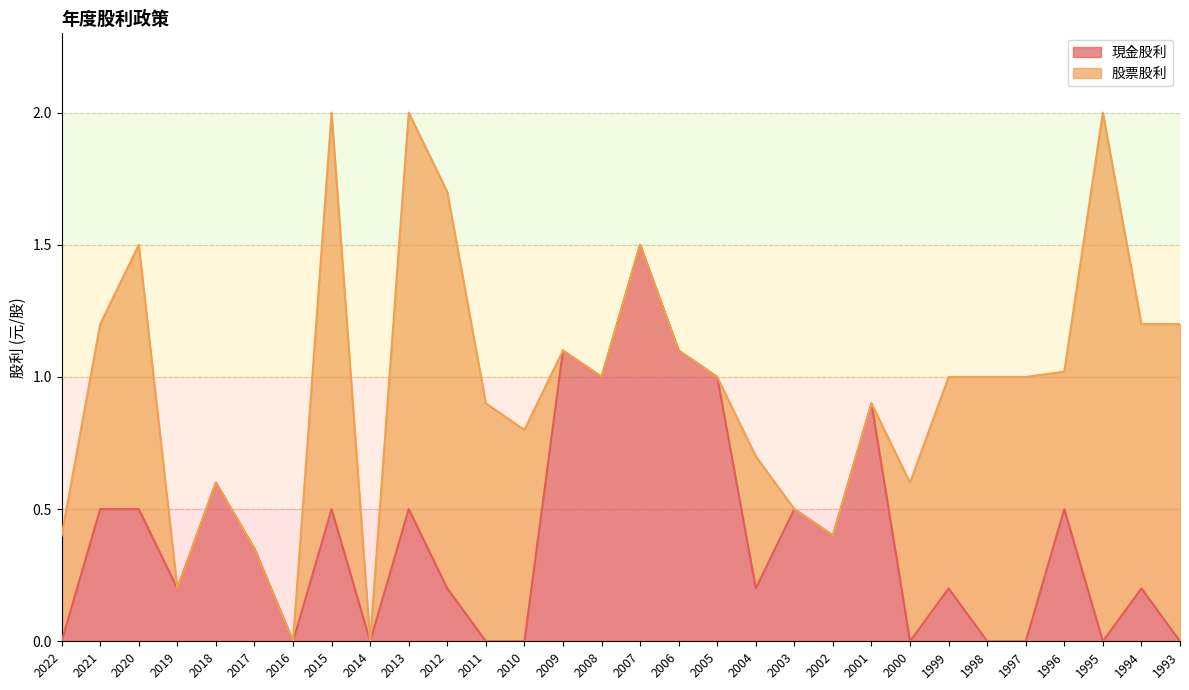

Which label corresponds to the largest value in the chart?

2007